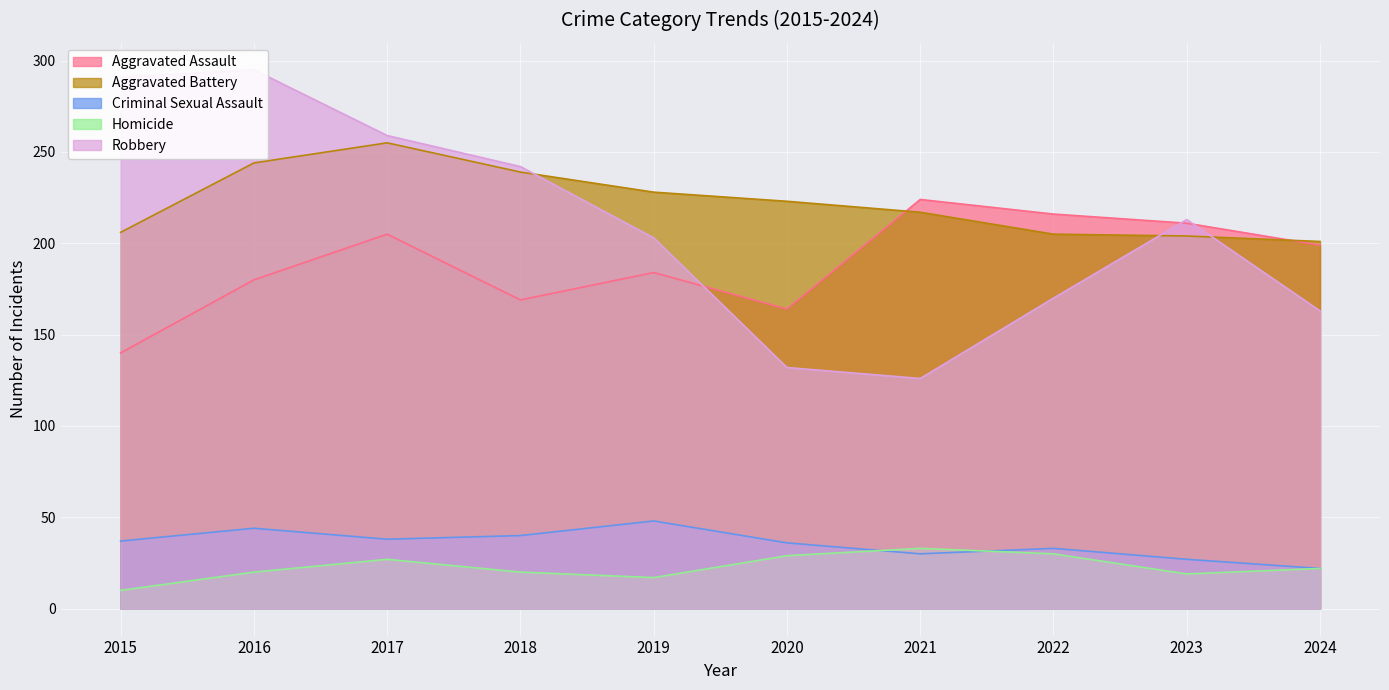

Rank the series at 2018 from lowest to highest value.

Homicide, Criminal Sexual Assault, Aggravated Assault, Aggravated Battery, Robbery